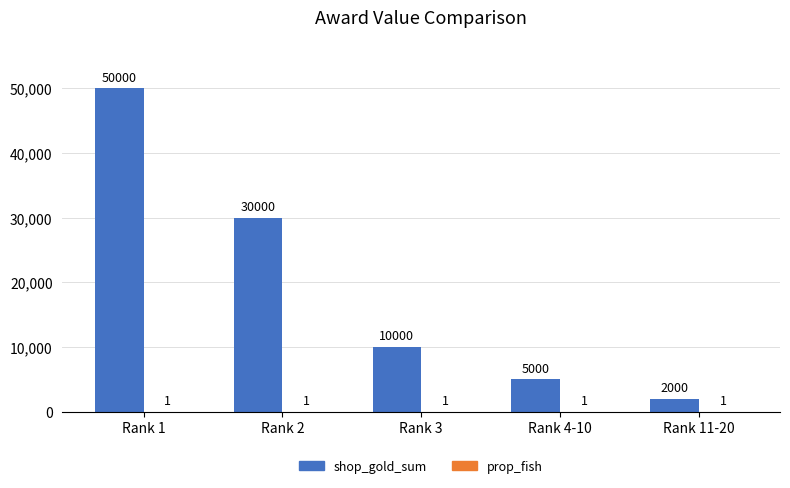

What is the sum of all shop_gold_sum values?

97000